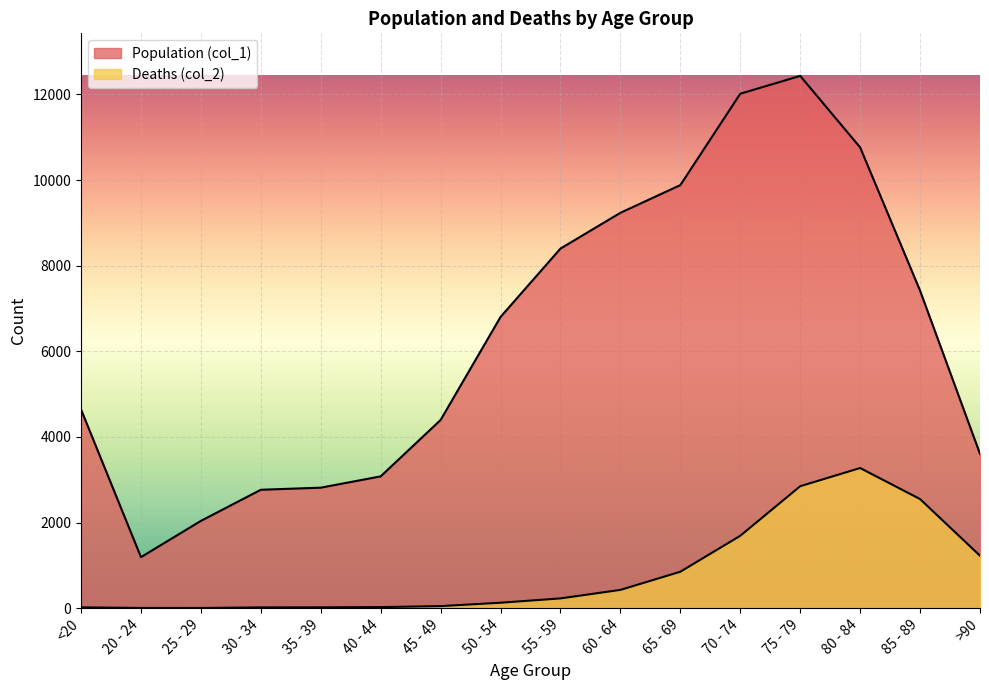

At how many categories does at least one series exceed 4818?

8